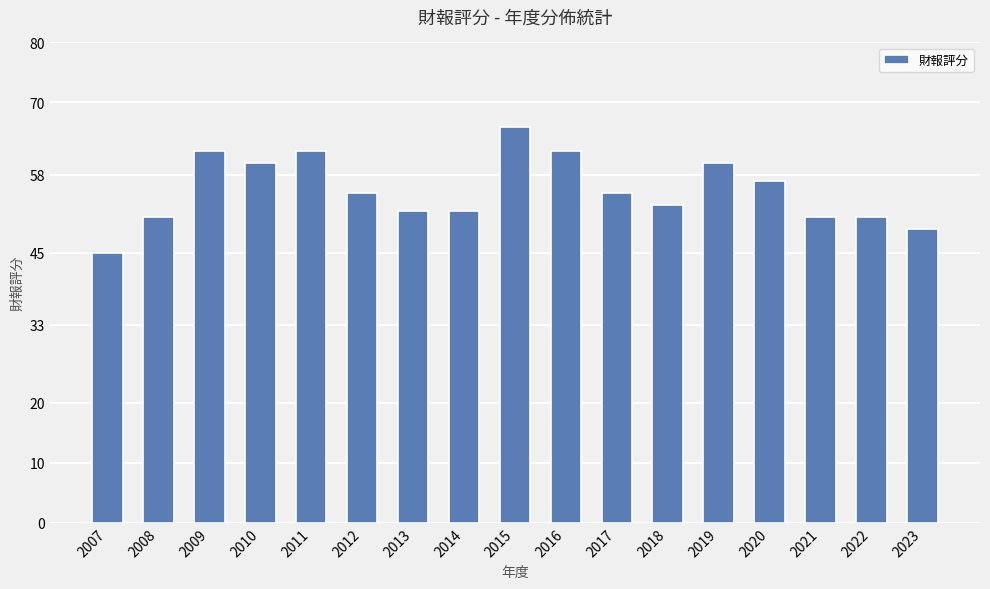

What is the value of the 10th bar from the left?

62